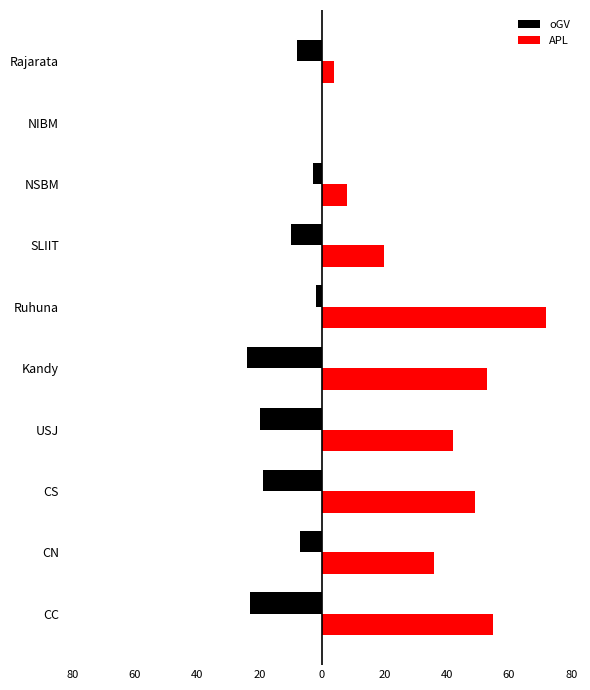

What are all the series names shown in the legend?

oGV, APL